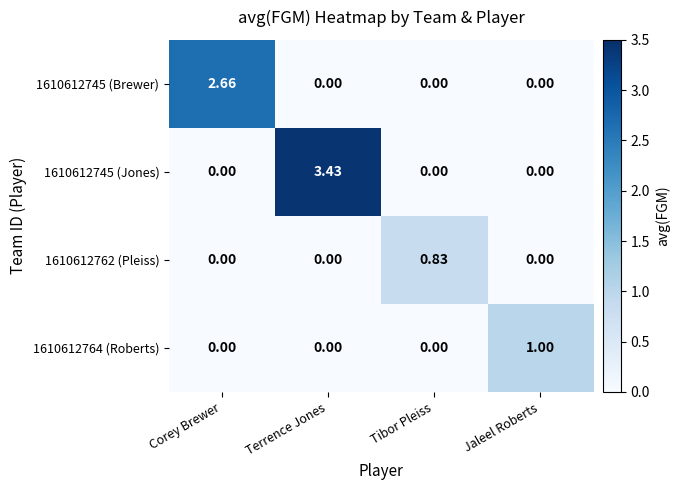

Count the number of categories in the chart.

4